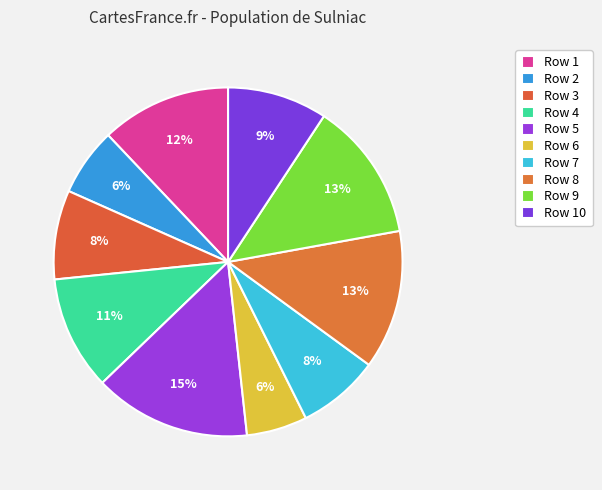

How many slices are in this pie chart?

10